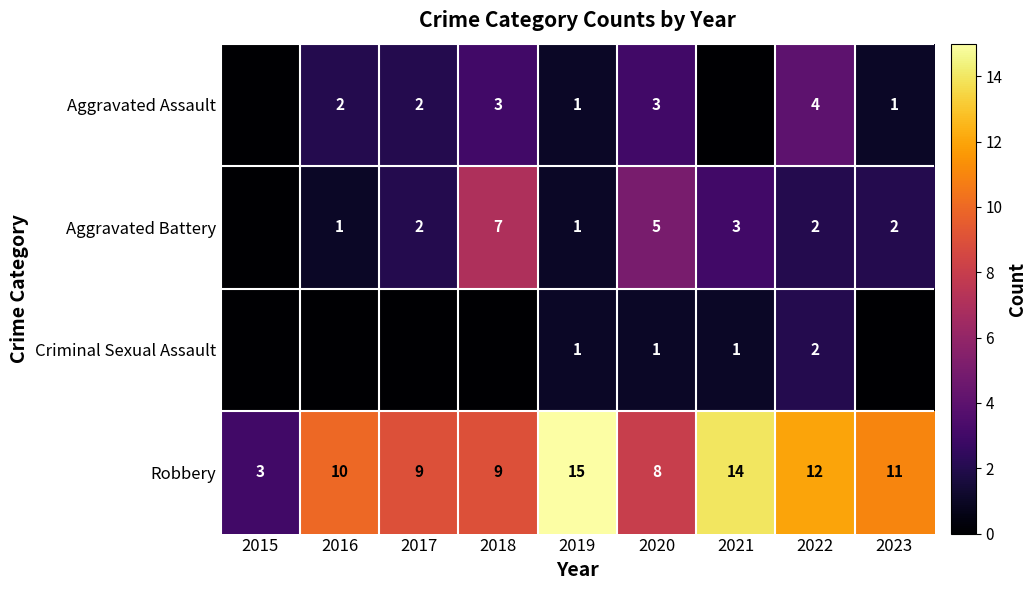

The value of Criminal Sexual Assault at 2022 is 3. True or false?

False